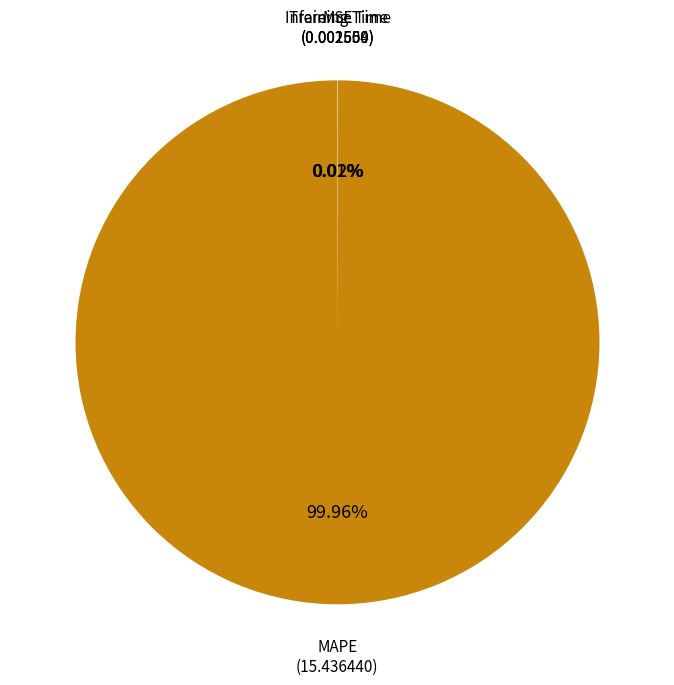

Is there a majority slice in this chart?

Yes